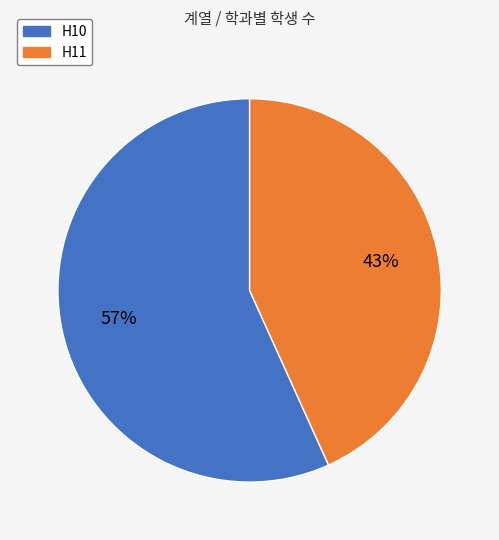

Do H10 and H11 together represent more than half of the pie?

Yes